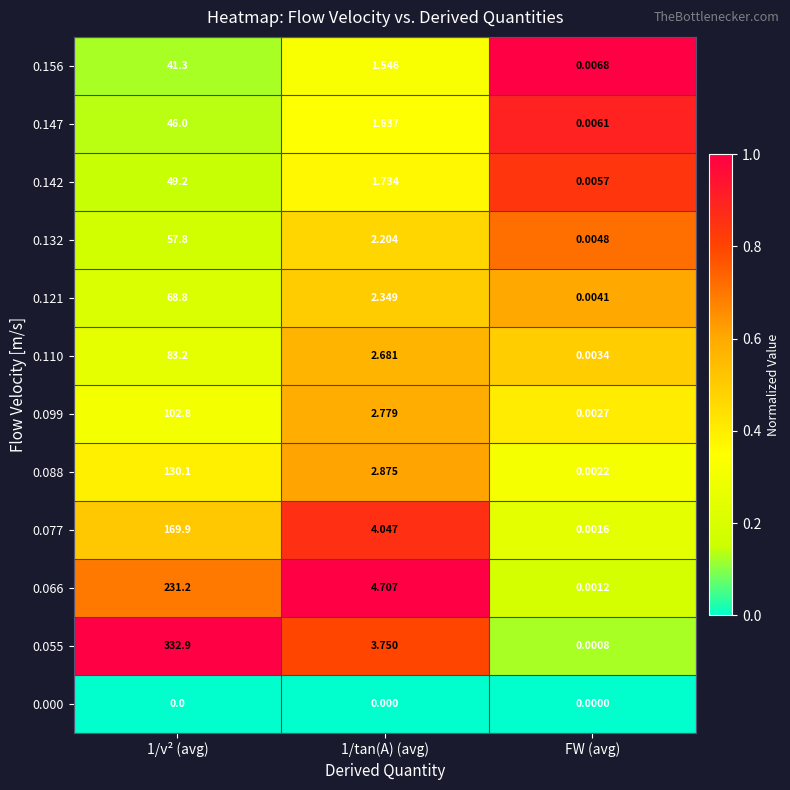

Is the value of 0.142 at 1/tan(A) (avg) greater than the value of 0.147 at 1/tan(A) (avg)?

Yes